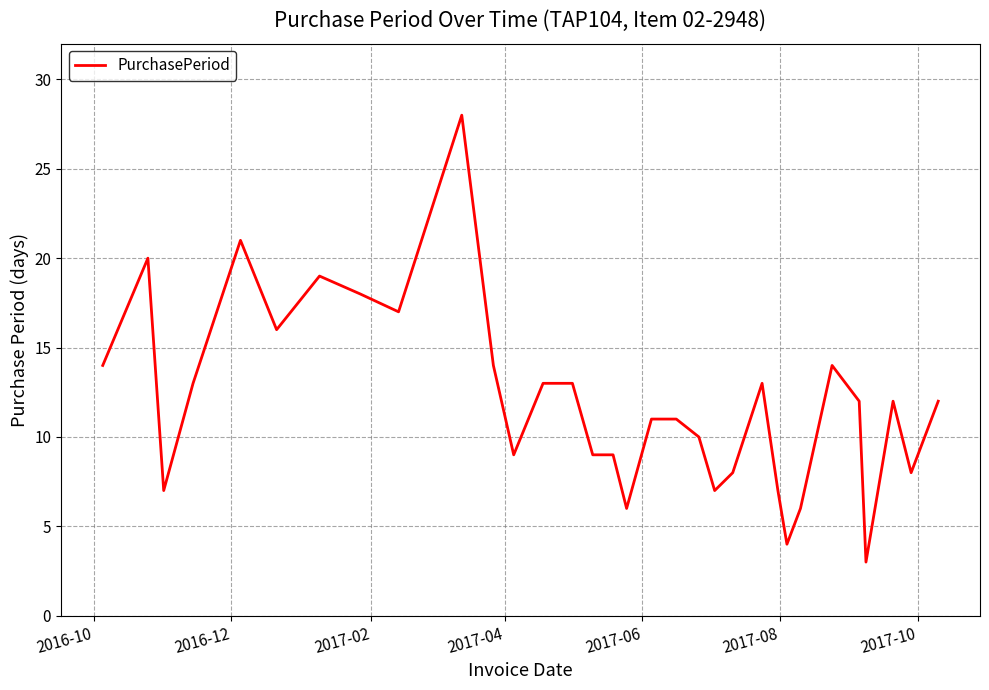

What is the maximum value shown in the chart?

28